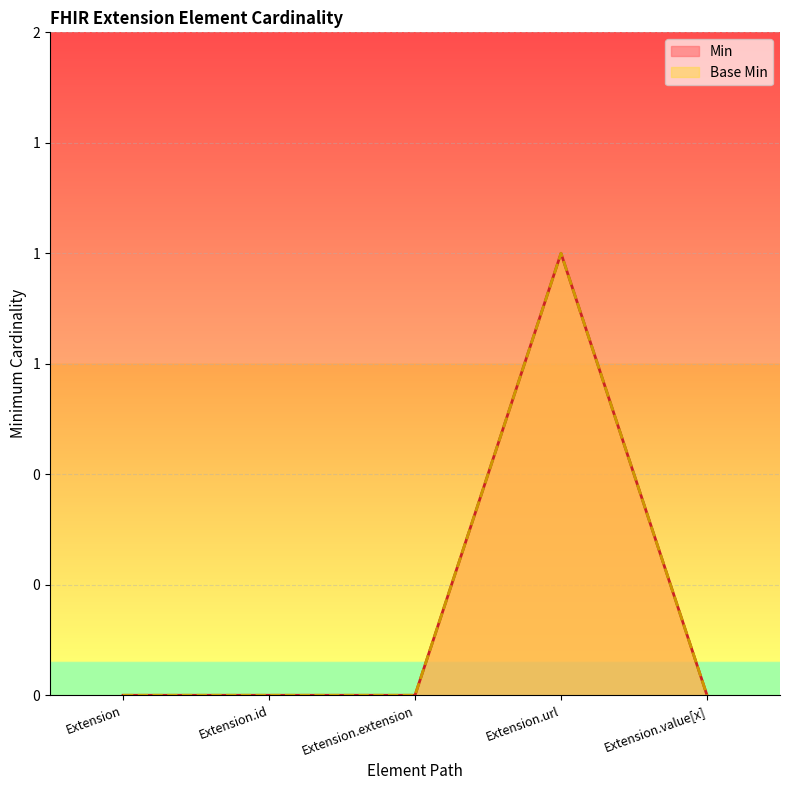

True or false: Base Min and Min cross at least once.

False